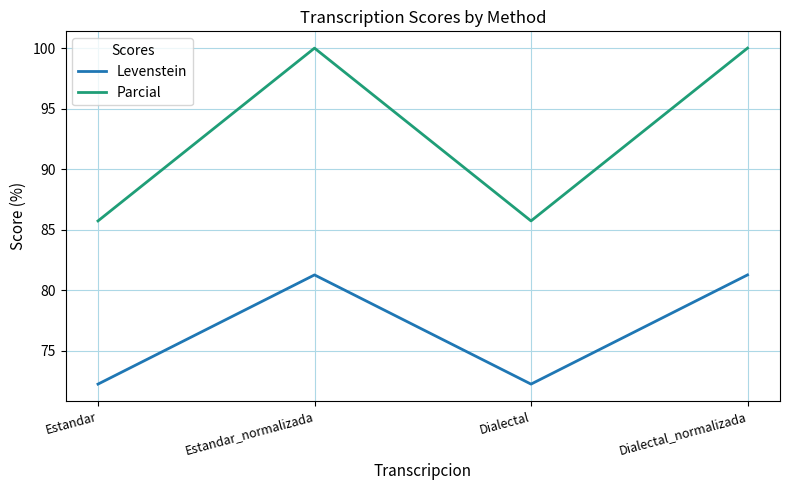

Count the number of data series in this chart.

2